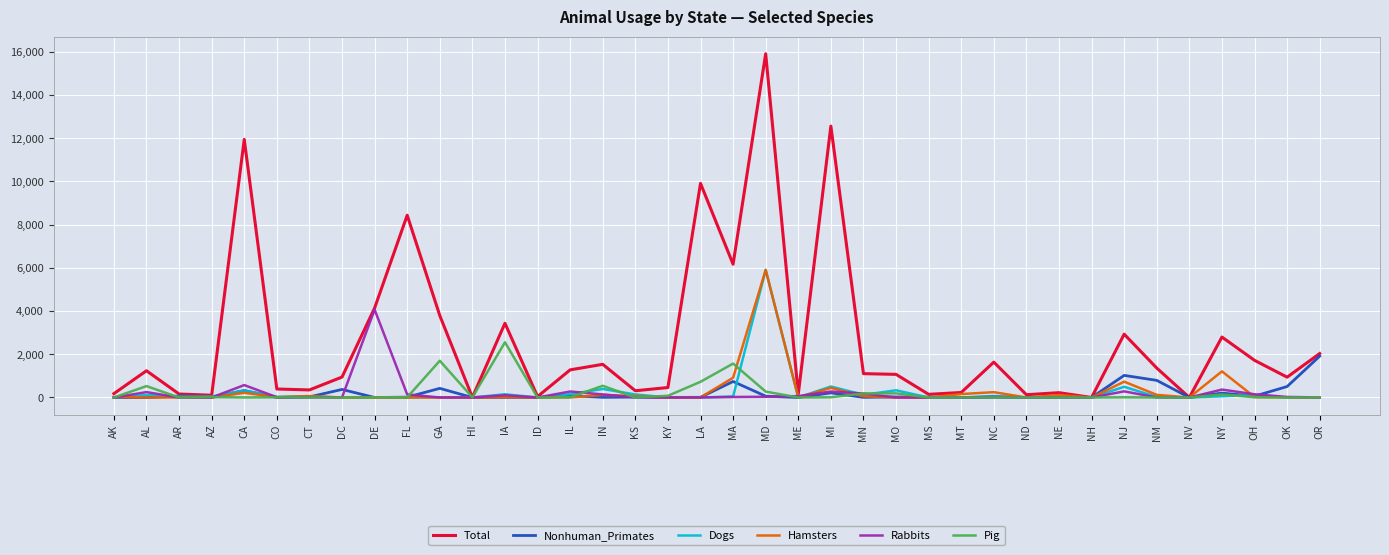

Which series changed the most between HI and IN?

Total